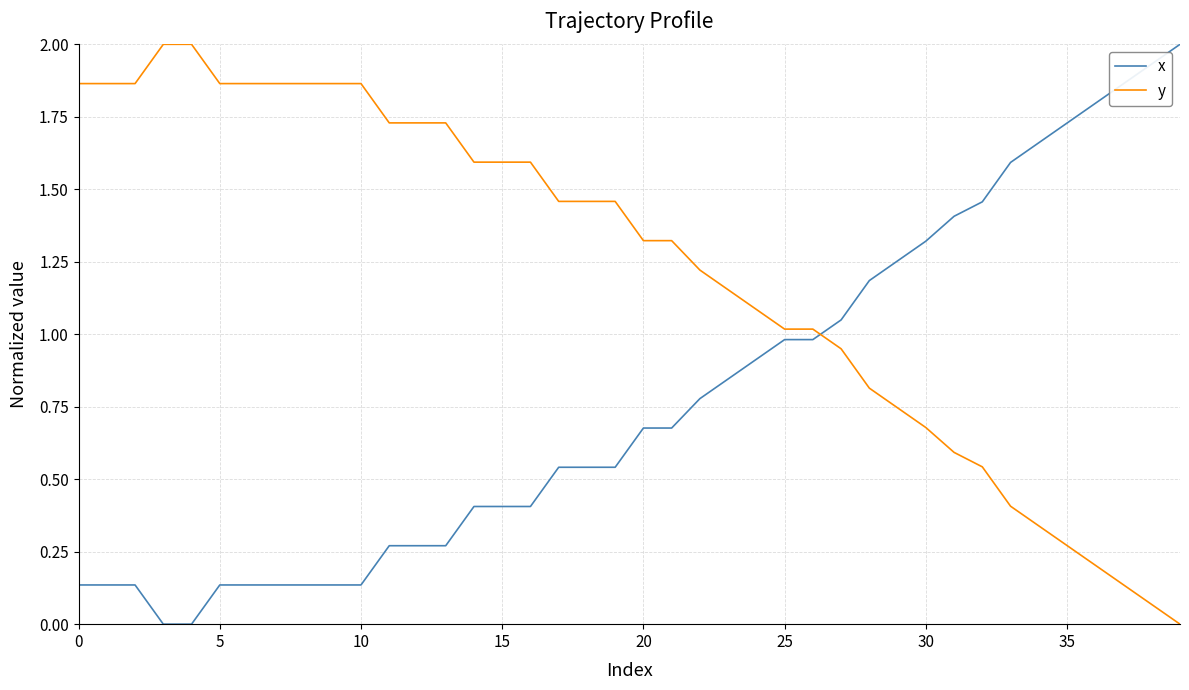

Which series has the largest total across all categories?

y